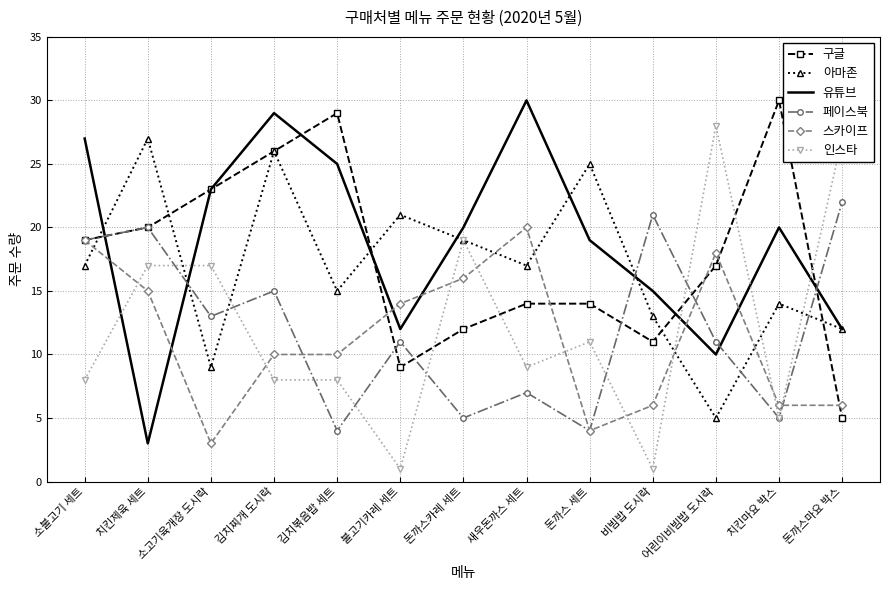

Where is the first local maximum for 구글?

김치볶음밥 세트